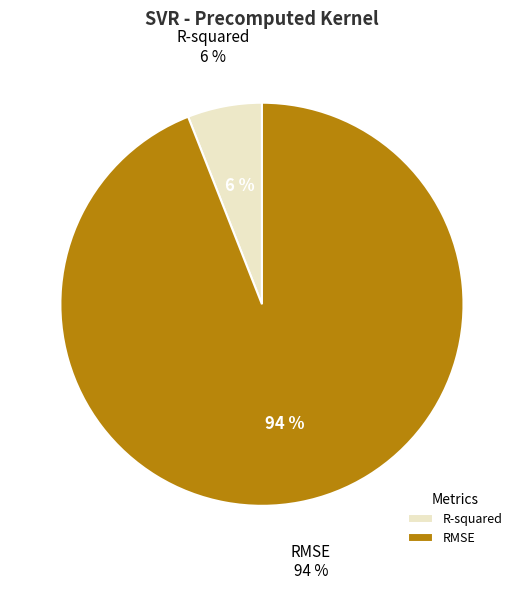

What is the smallest slice in the pie chart?

R-squared